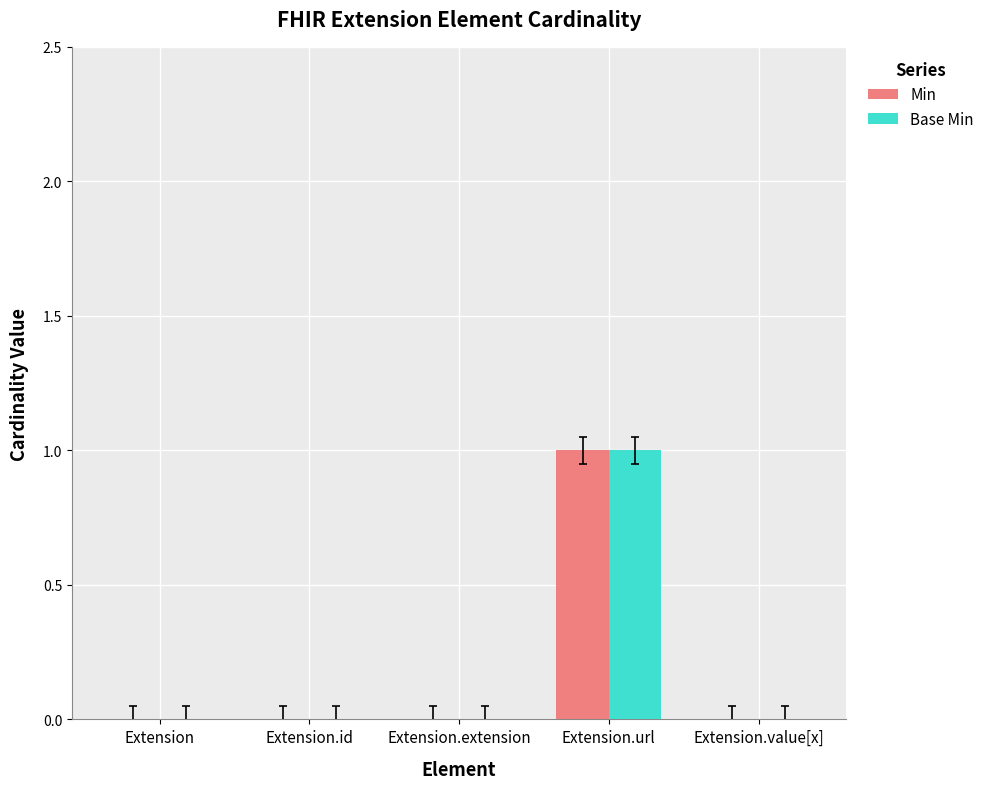

How many categories are shown in the chart?

5